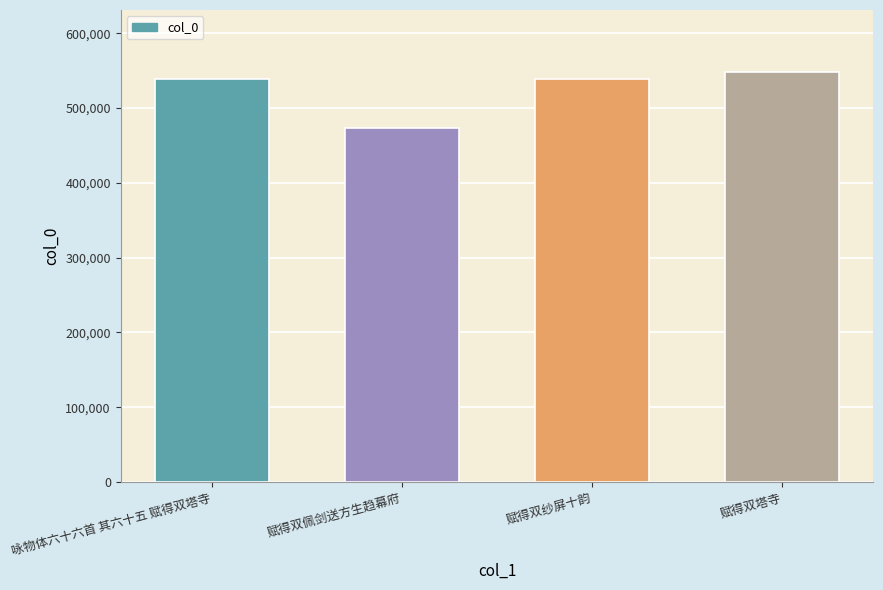

What is the maximum value shown in the chart?

548753